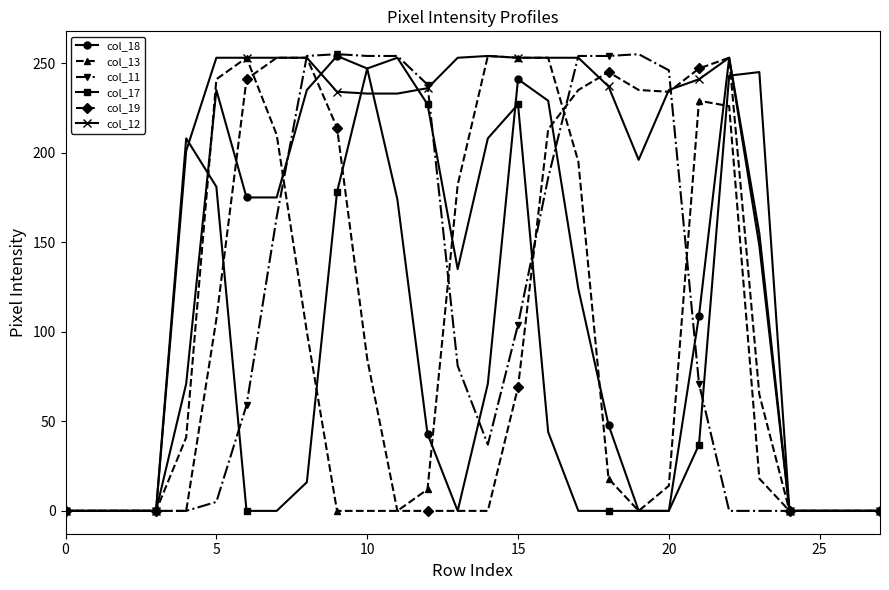

What is the greatest value displayed?

255